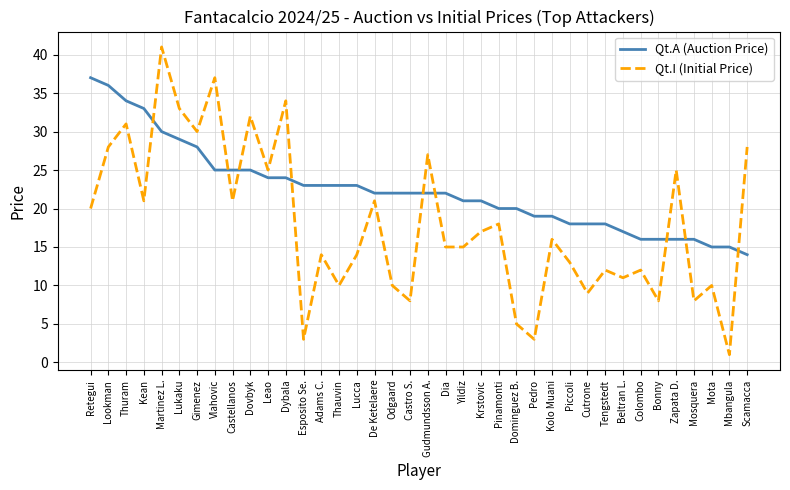

Which series changed the most between Thauvin and Pedro?

Qt.I (Initial Price)